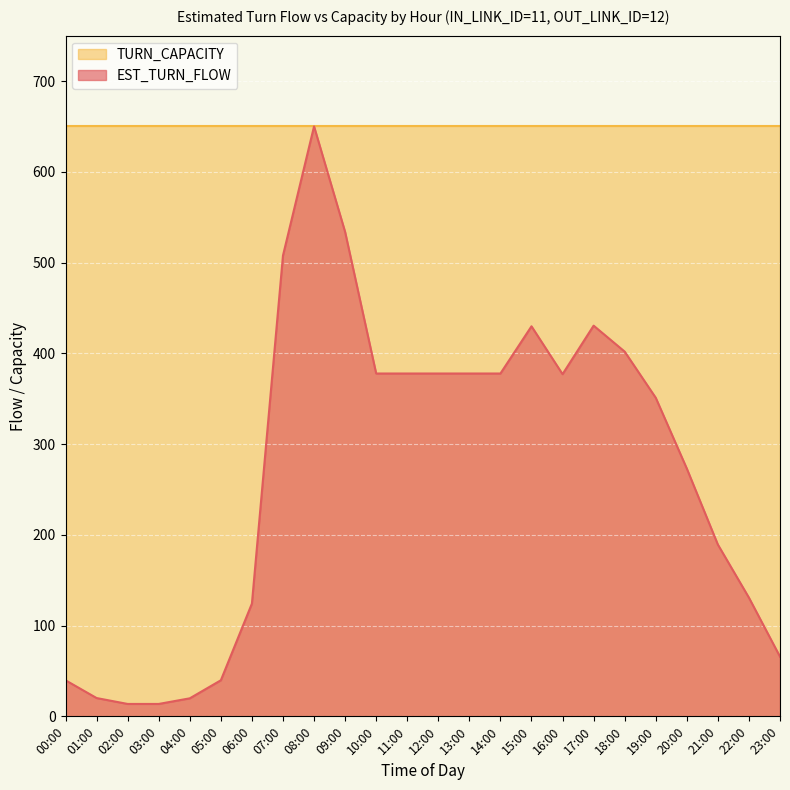

What is the difference between the maximum and minimum values?

636.3